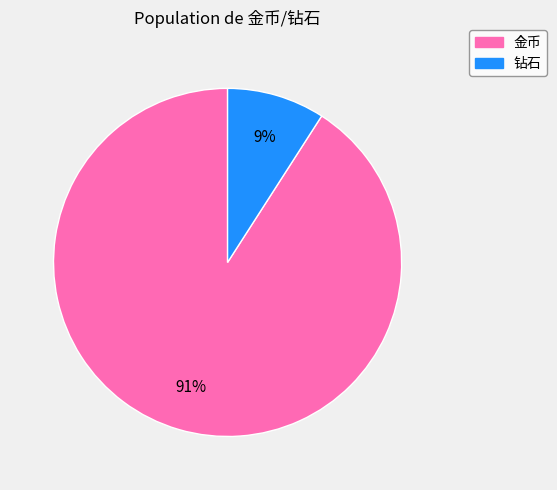

Do 钻石 and 金币 together represent more than half of the pie?

Yes